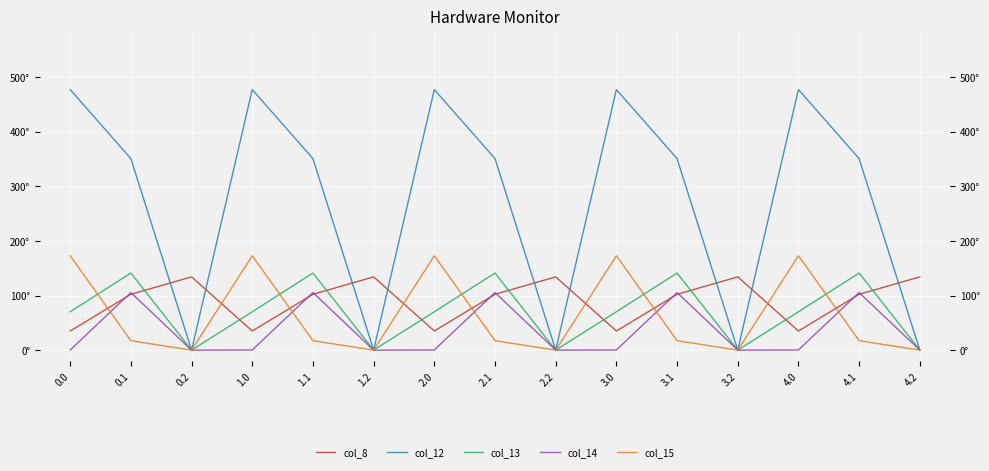

What is the difference between the col_15 values at 2.0 and 4.2?

172.8